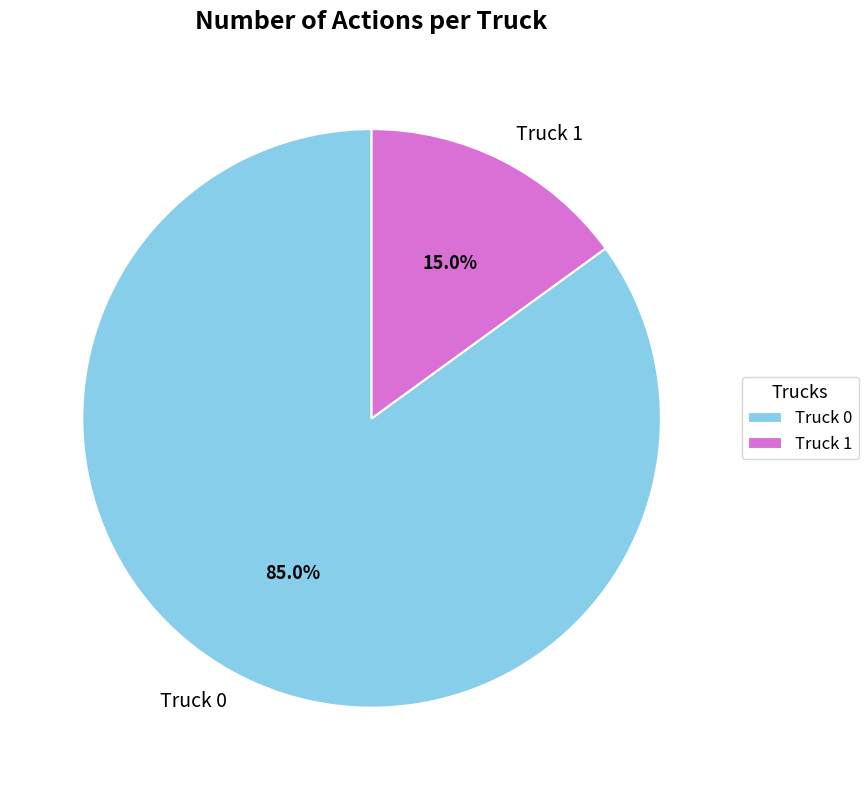

To the nearest percent, what portion does Truck 1 represent?

15%